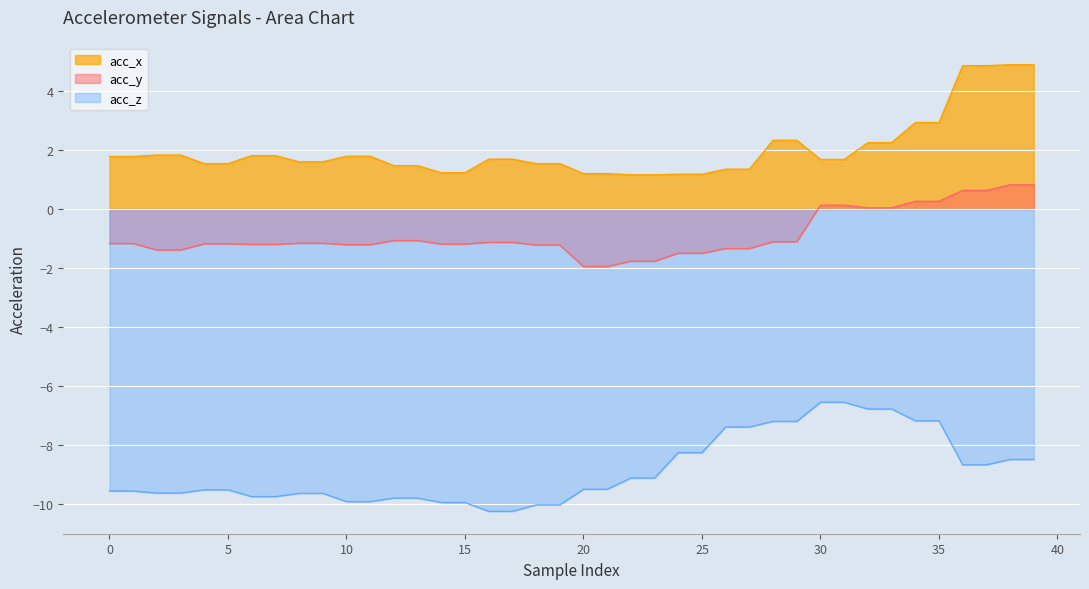

Reading left to right, transcribe all the data shown in this chart.

acc_x: 0=1.8	1=1.8	2=1.8	3=1.8	4=1.5	5=1.5	6=1.8	7=1.8	8=1.6	9=1.6	10=1.8	11=1.8	12=1.5	13=1.5	14=1.2	15=1.2	16=1.7	17=1.7	18=1.5	19=1.5	20=1.2	21=1.2	22=1.2	23=1.2	24=1.2	25=1.2	26=1.4	27=1.4	28=2.3	29=2.3	30=1.7	31=1.7	32=2.2	33=2.2	34=2.9	35=2.9	36=4.9	37=4.9	38=4.9	39=4.9
acc_y: 0=-1.2	1=-1.2	2=-1.4	3=-1.4	4=-1.2	5=-1.2	6=-1.2	7=-1.2	8=-1.2	9=-1.2	10=-1.2	11=-1.2	12=-1.1	13=-1.1	14=-1.2	15=-1.2	16=-1.1	17=-1.1	18=-1.2	19=-1.2	20=-1.9	21=-1.9	22=-1.8	23=-1.8	24=-1.5	25=-1.5	26=-1.3	27=-1.3	28=-1.1	29=-1.1	30=0.1	31=0.1	32=0.0	33=0.0	34=0.3	35=0.3	36=0.6	37=0.6	38=0.8	39=0.8
acc_z: 0=-9.6	1=-9.6	2=-9.6	3=-9.6	4=-9.5	5=-9.5	6=-9.8	7=-9.8	8=-9.6	9=-9.6	10=-9.9	11=-9.9	12=-9.8	13=-9.8	14=-9.9	15=-9.9	16=-10.2	17=-10.2	18=-10.0	19=-10.0	20=-9.5	21=-9.5	22=-9.1	23=-9.1	24=-8.3	25=-8.3	26=-7.4	27=-7.4	28=-7.2	29=-7.2	30=-6.5	31=-6.5	32=-6.8	33=-6.8	34=-7.2	35=-7.2	36=-8.7	37=-8.7	38=-8.5	39=-8.5